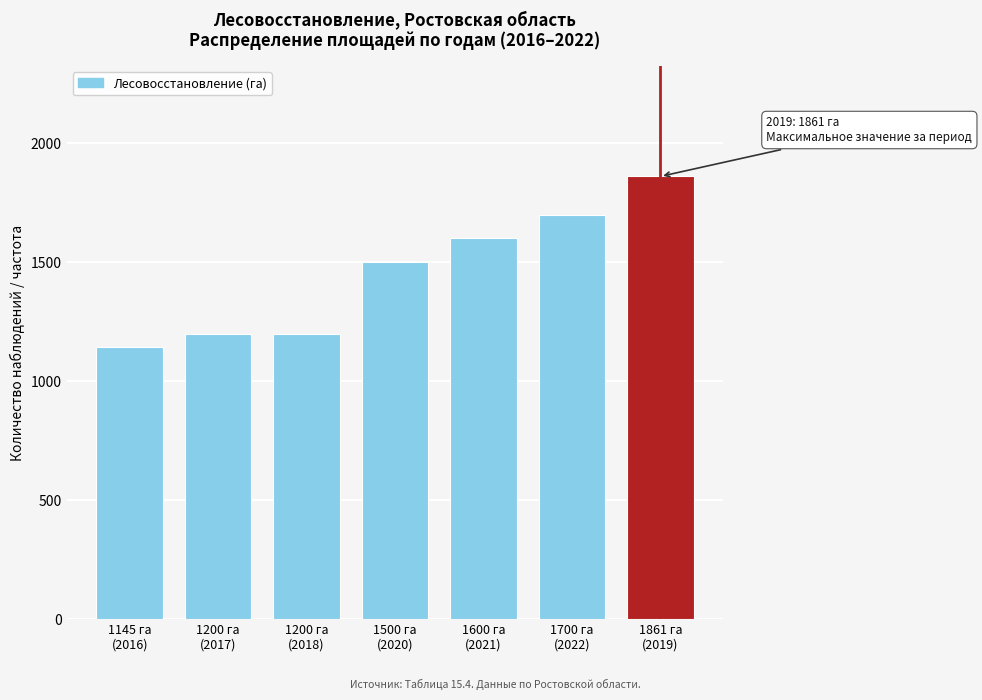

Reading left to right, list all the values displayed in this chart.

1145	1200	1200	1500	1600	1700	1861